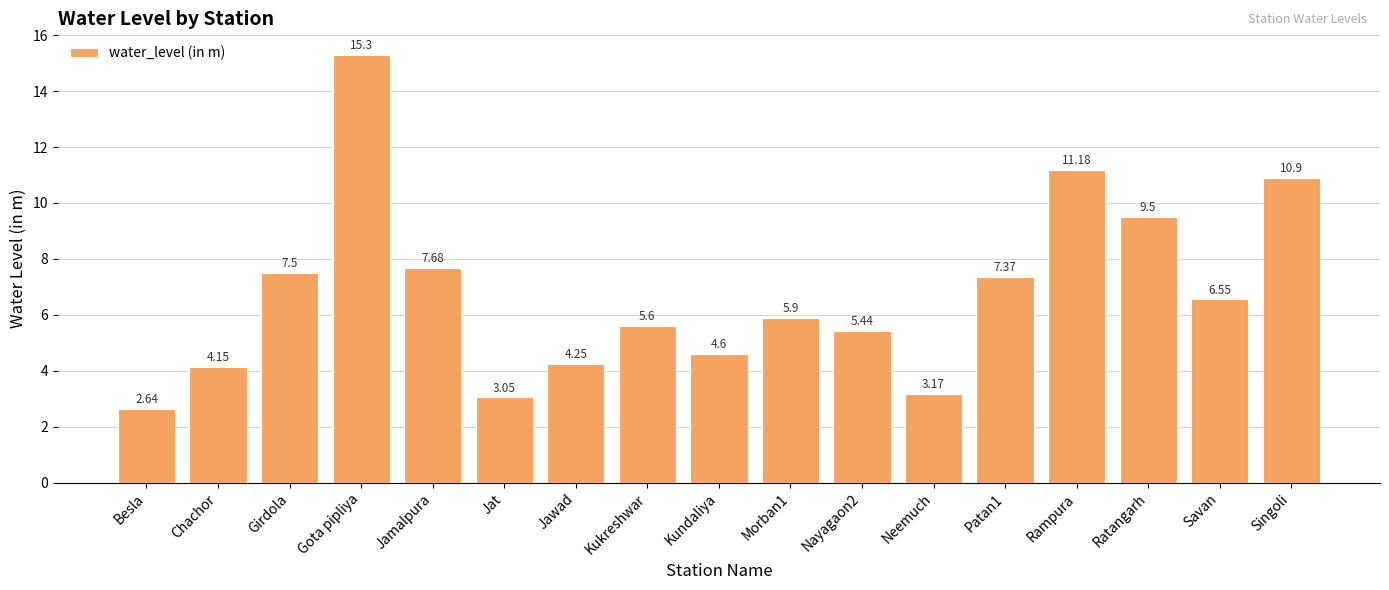

Rank the categories by value from highest to lowest.

Gota pipliya, Rampura, Singoli, Ratangarh, Jamalpura, Girdola, Patan1, Savan, Morban1, Kukreshwar, Nayagaon2, Kundaliya, Jawad, Chachor, Neemuch, Jat, Besla